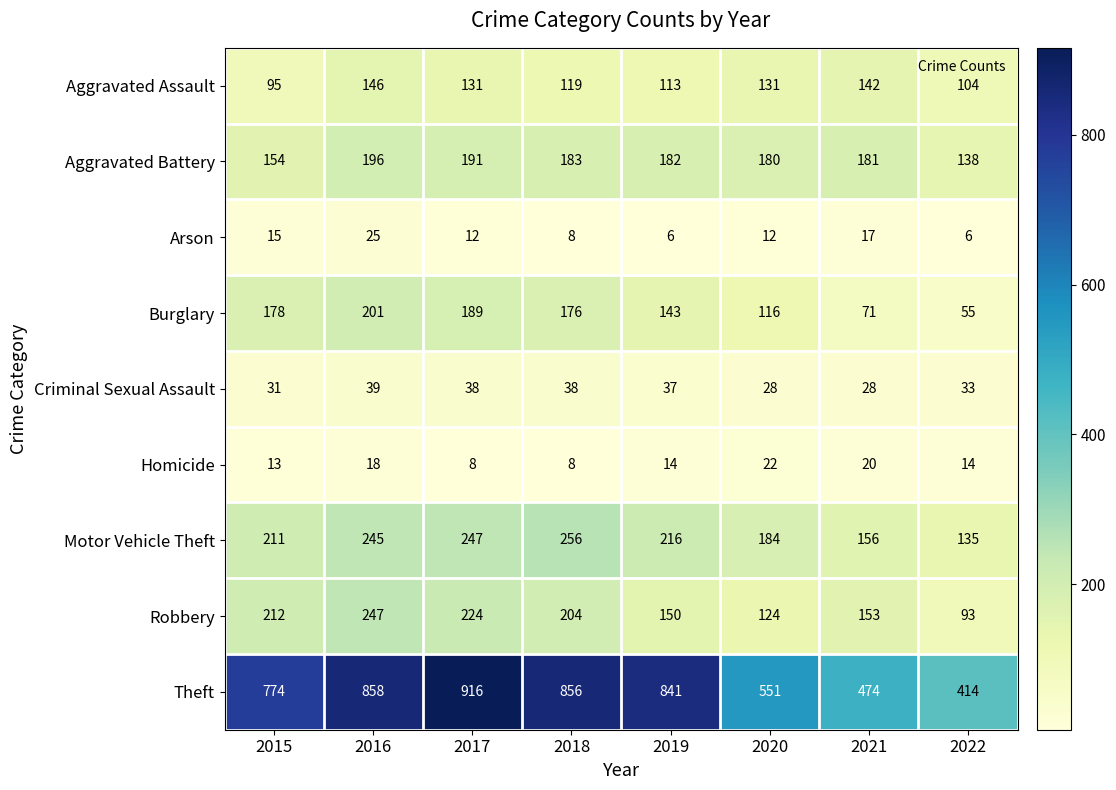

How many categories are shown in the chart?

8